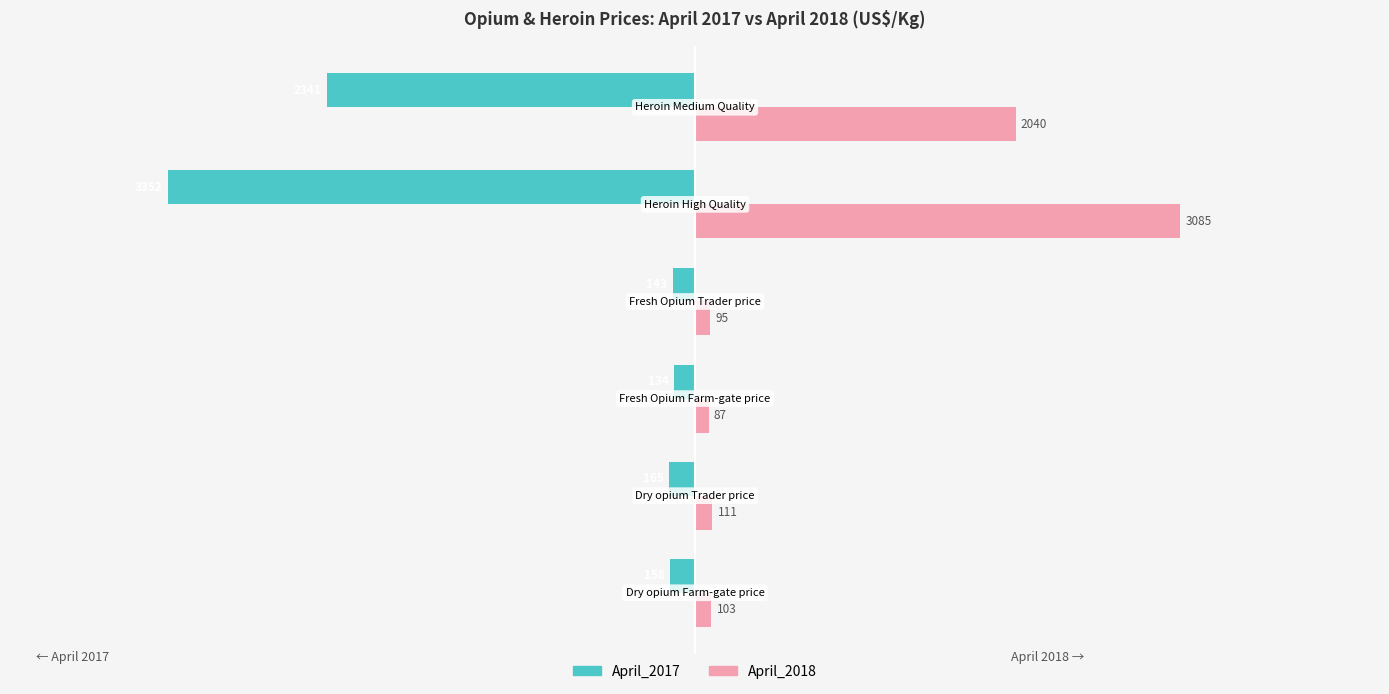

What is the difference between the second highest and second lowest values in the April_2017 series?

2198